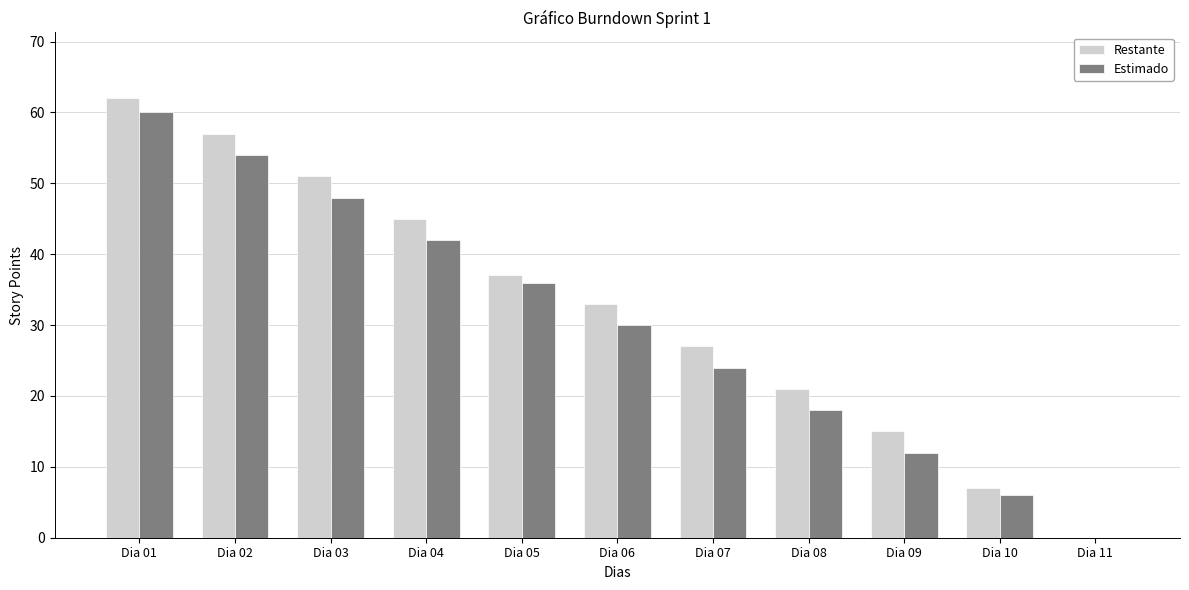

At which category is the sum across all series the highest?

Dia 01